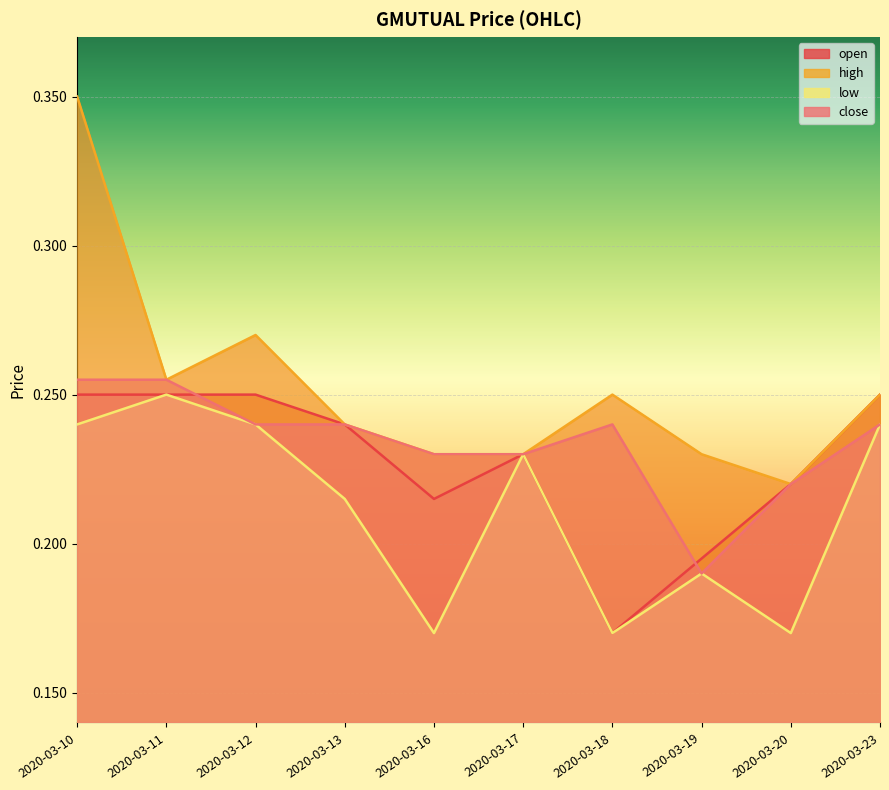

List the labels in order of low value, smallest first.

2020-03-16, 2020-03-18, 2020-03-20, 2020-03-19, 2020-03-13, 2020-03-17, 2020-03-10, 2020-03-12, 2020-03-23, 2020-03-11